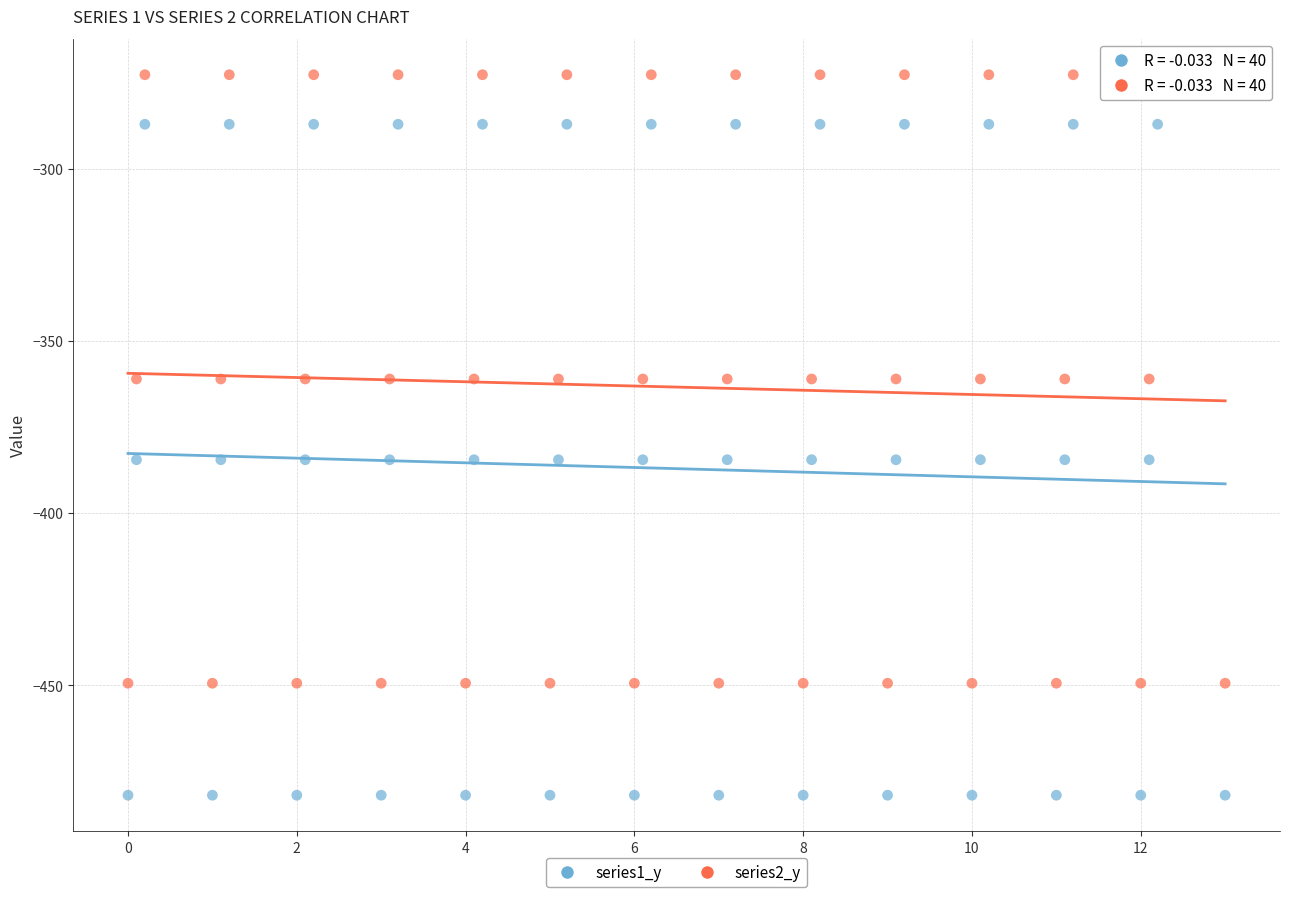

What are all the series names shown in the legend?

series1_y, series2_y